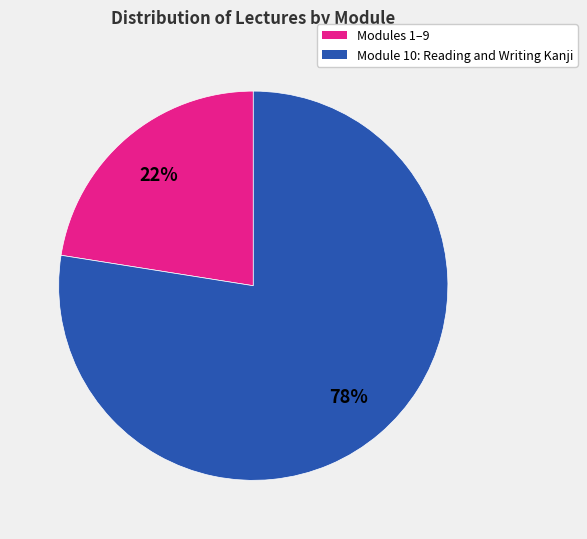

Is there a majority slice in this chart?

Yes